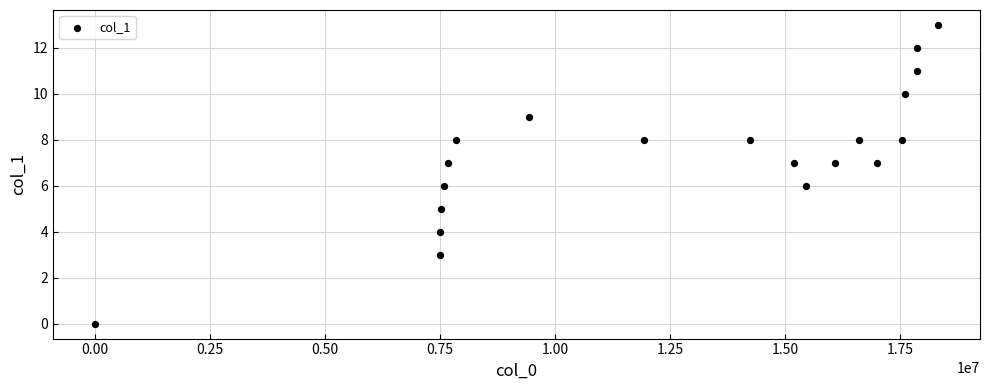

What is the range of X values (max minus min)?

18315401